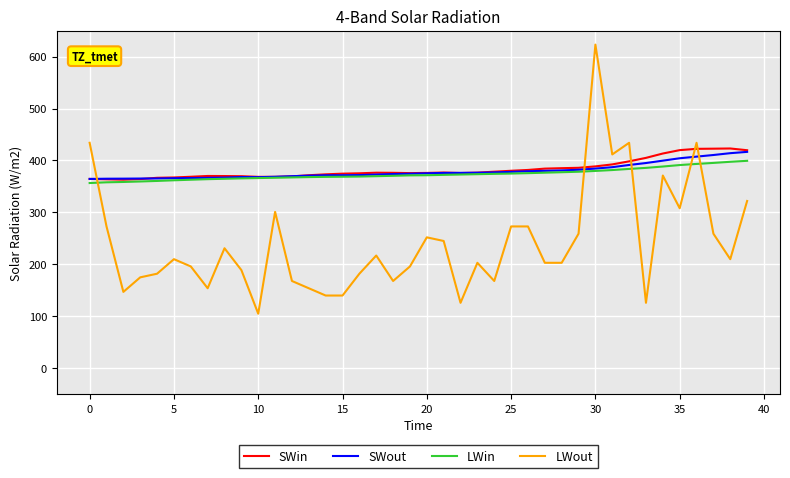

What are all the series names shown in the legend?

SWin, SWout, LWin, LWout